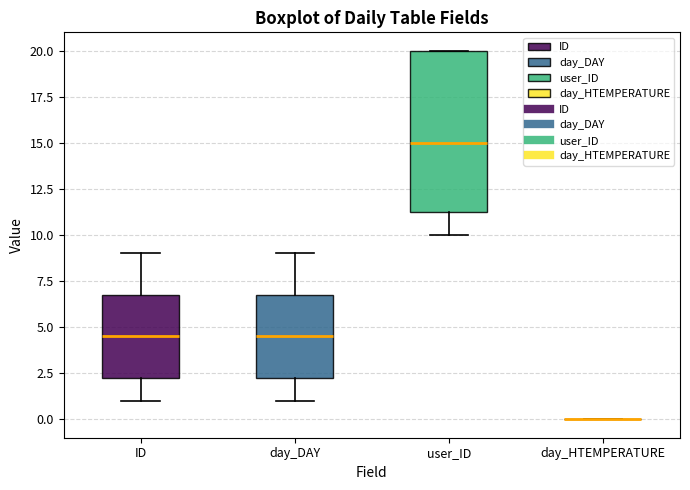

Comparing the boxes themselves (not the whiskers), which one is the tallest?

user_ID